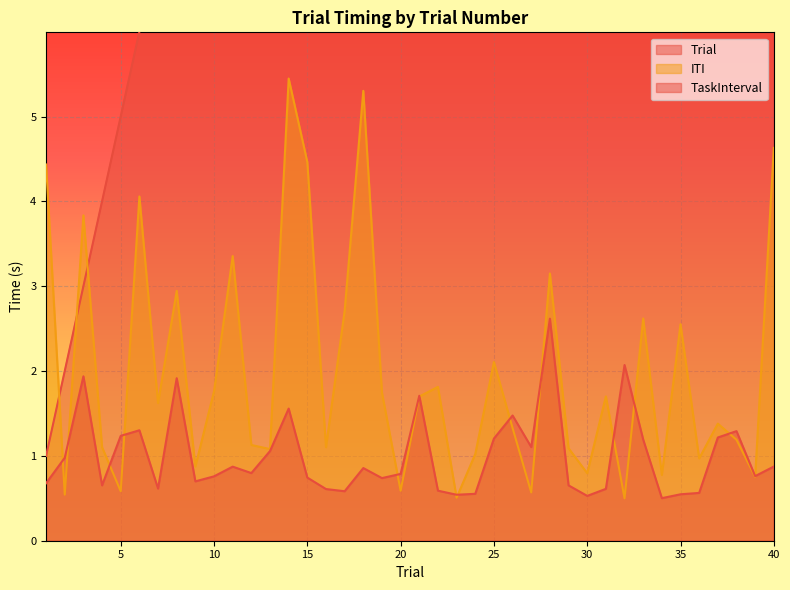

What is the difference between the second highest and minimum values in the TaskInterval series?

1.6